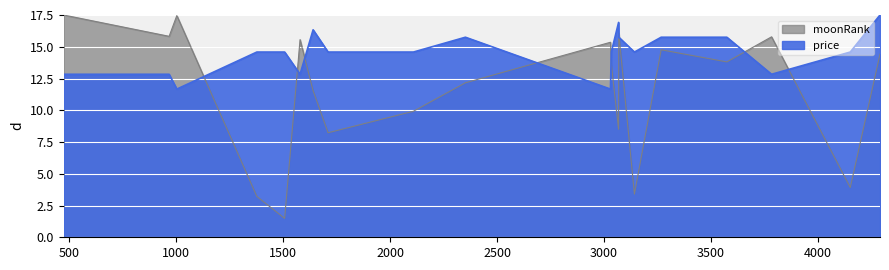

What is the value of the price point at the 12th from the left?

14.6